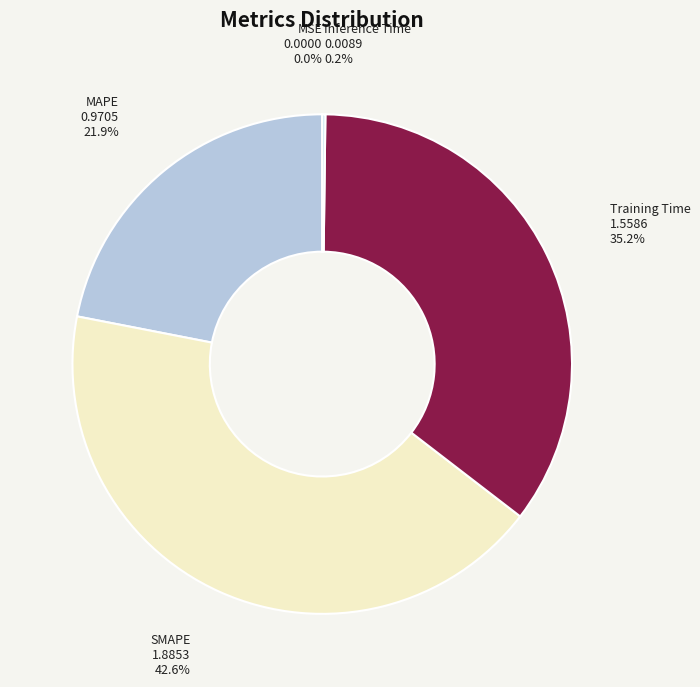

Which category has the biggest portion of the pie?

SMAPE